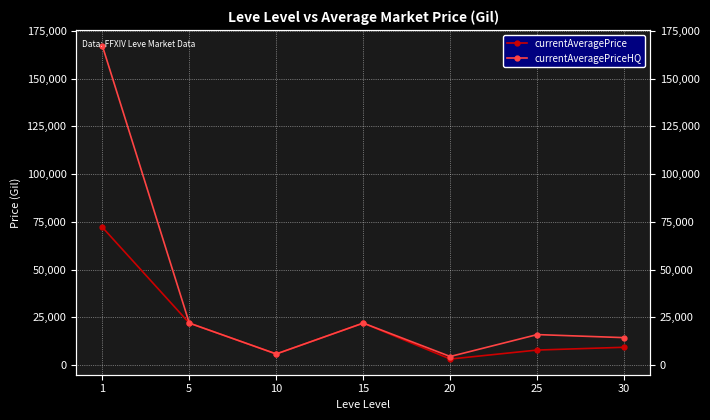

The value of currentAveragePriceHQ at 20 is 4500.0. True or false?

True